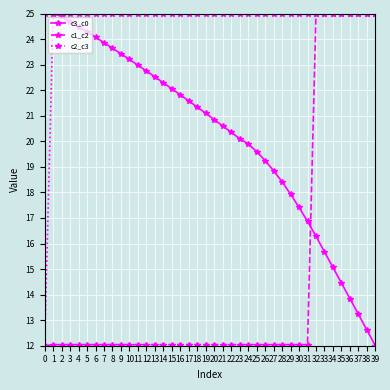

True or false: c2_c3 has more than 1 interior local peaks.

True